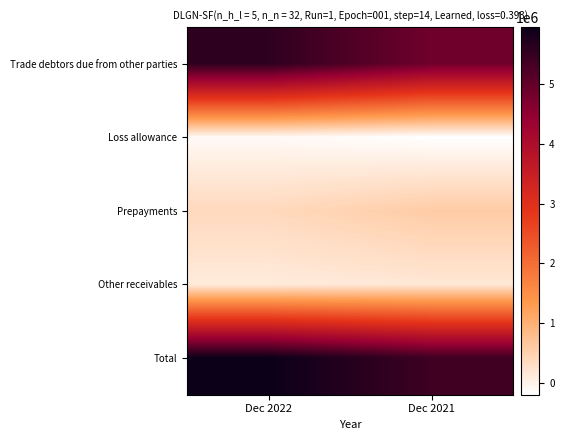

Which series changed the most between Dec 2022 and Dec 2021?

Trade debtors due from other parties